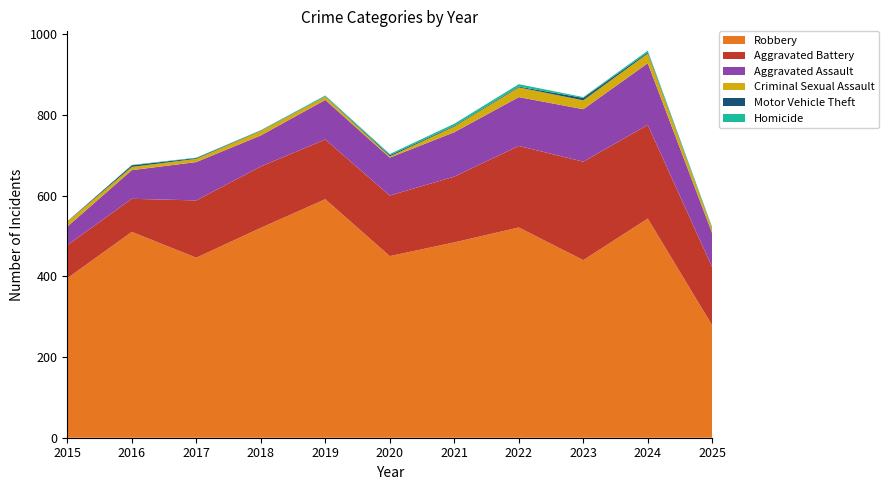

Reading left to right, list all the values displayed in this chart.

Robbery: 395	510	446	520	591	450	484	521	440	543	278
Aggravated Battery: 82	82	142	152	148	150	163	202	244	232	144
Aggravated Assault: 46	71	95	77	98	94	110	121	130	153	84
Criminal Sexual Assault: 12	8	8	11	8	3	14	24	22	24	11
Motor Vehicle Theft: 1	4	2	1	1	3	2	2	6	3	1
Homicide: 0	1	1	1	2	3	5	6	2	4	3